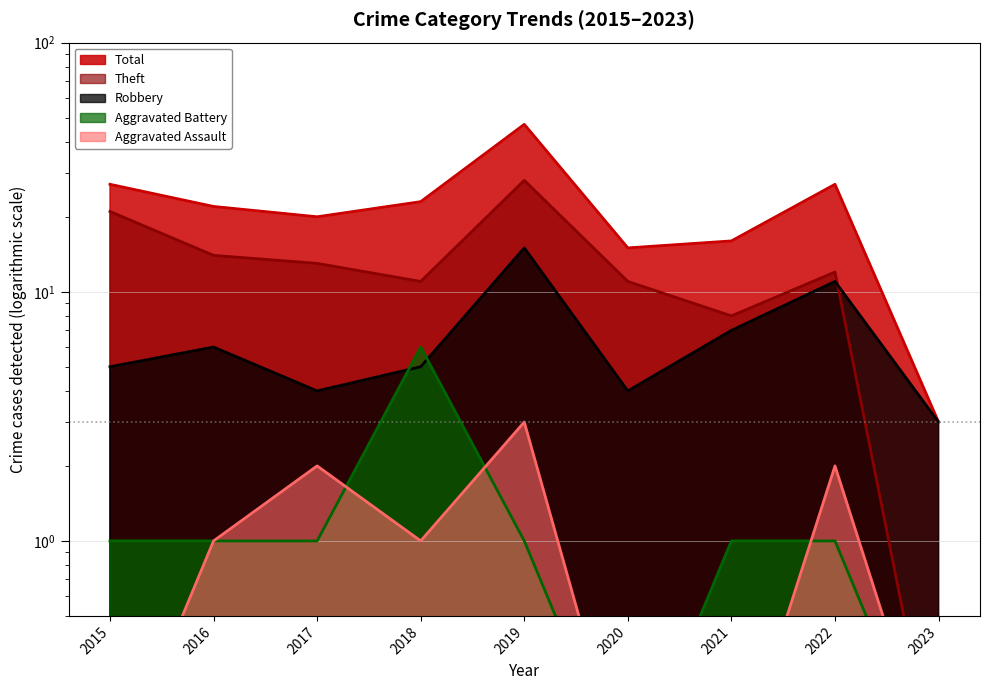

Rank the series at 2020 from highest to lowest value.

Total, Theft, Robbery, Aggravated Assault, Aggravated Battery